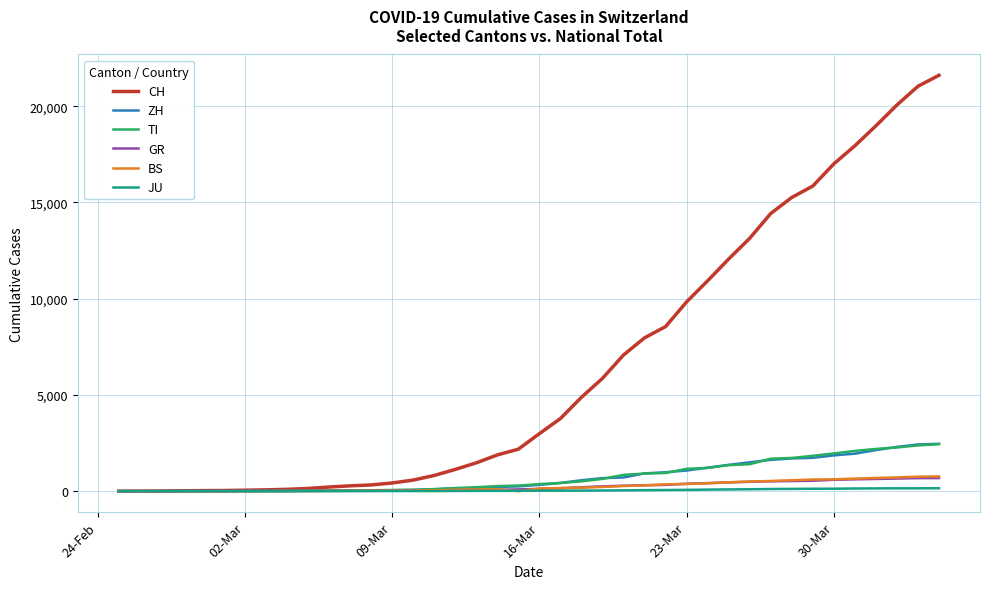

Is this an area chart (filled region under the line)?

No